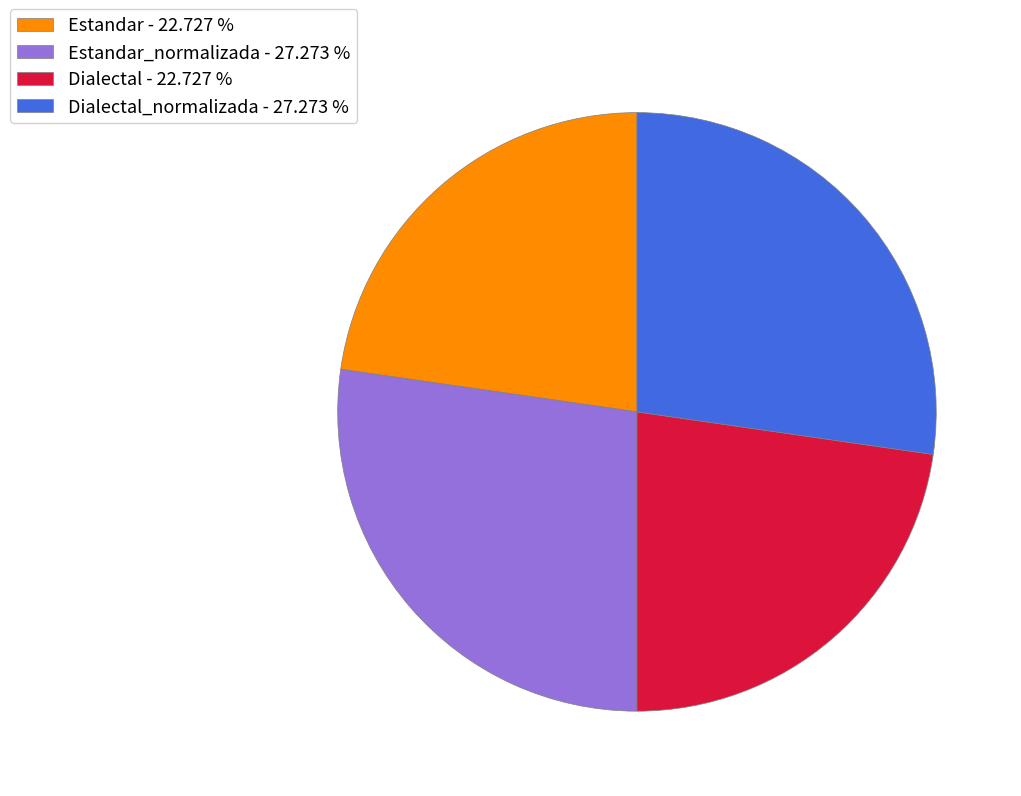

Is there any slice that represents more than half of the pie?

No